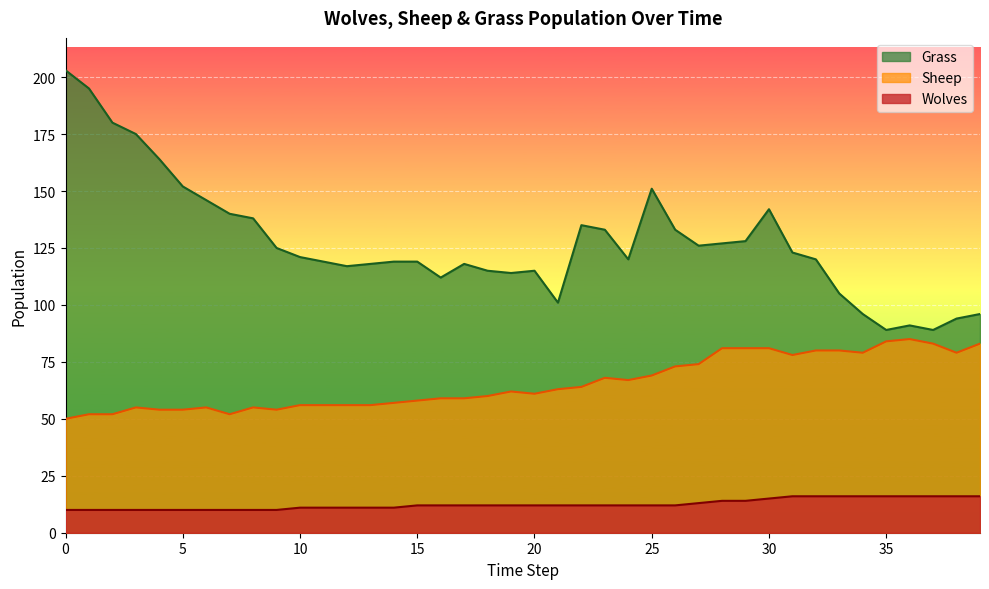

Between 14 and 25, which series saw the biggest shift?

Grass